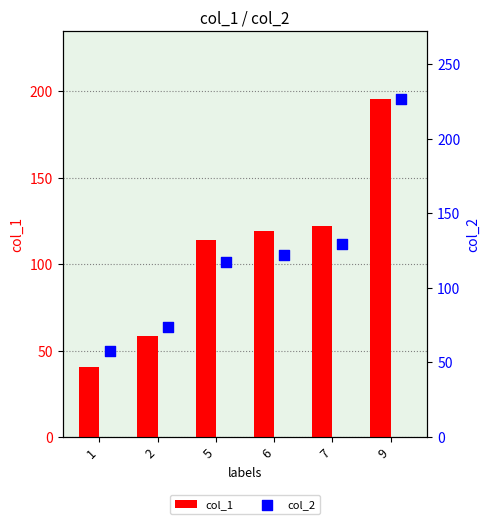

Which series reaches the minimum Y coordinate?

col_1